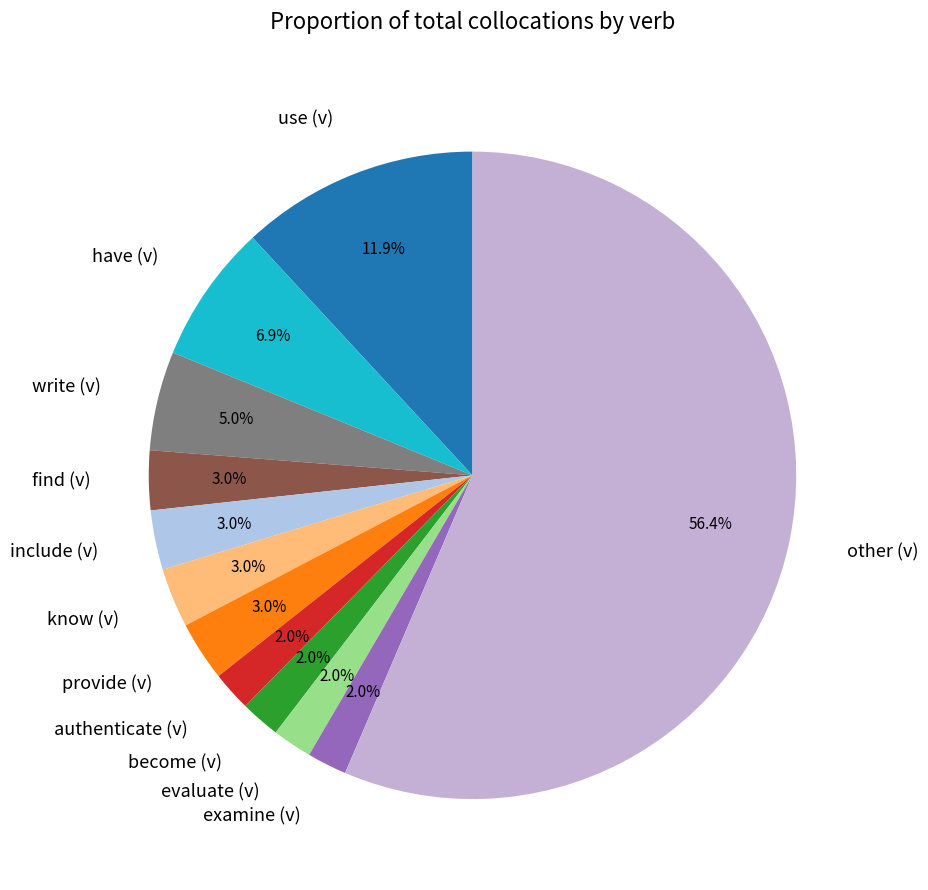

To the nearest percent, what is the average slice percentage?

8%